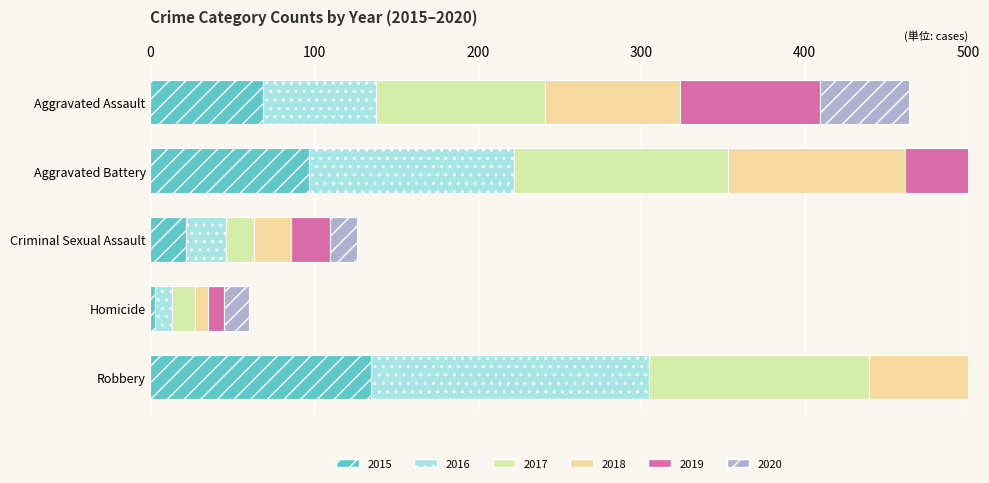

What is the lowest value of the 2020 series?

15